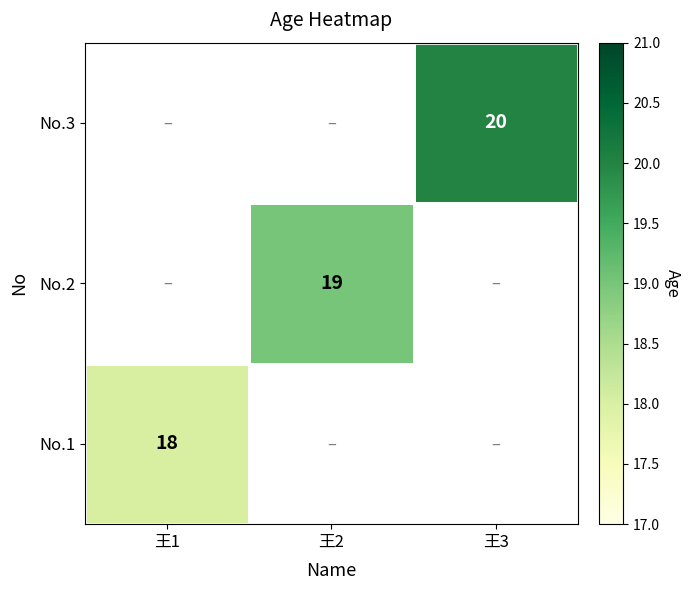

The No.1 series shows 30 at 王1. True or false?

False